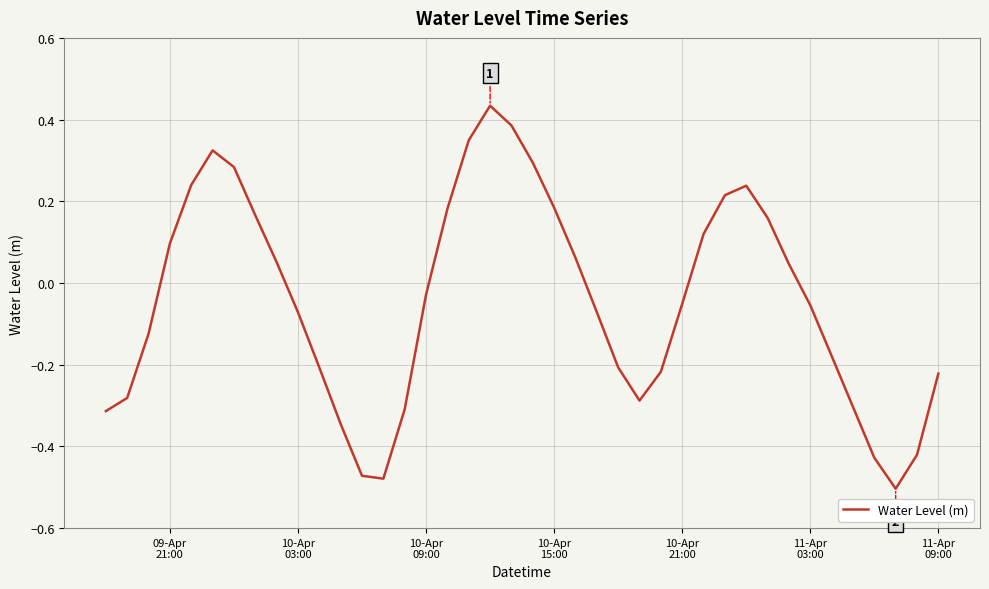

What is the difference between the maximum and minimum values?

0.9